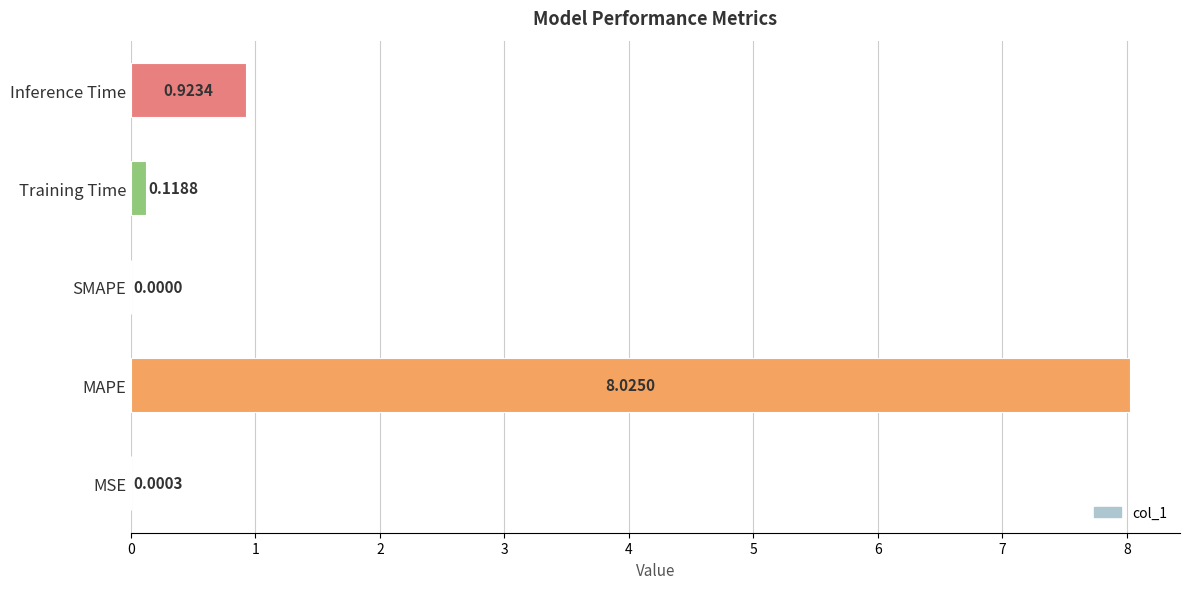

What is the sum of the values at SMAPE and MAPE?

8.0